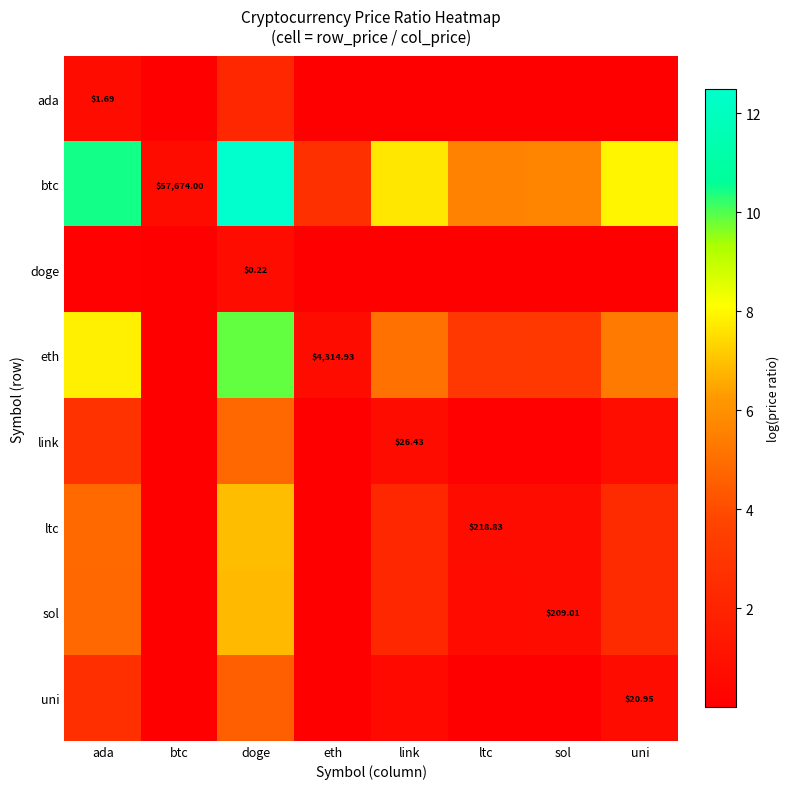

What is the sum of the link values at ada and sol?

2.9